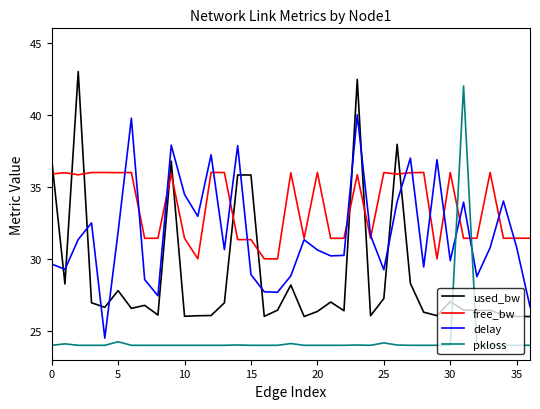

Which series has the largest total across all categories?

free_bw